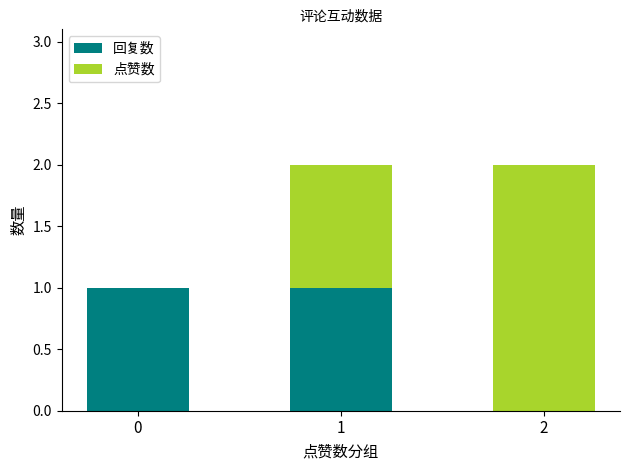

True or false: 回复数 has a value of 0 at 2.

True